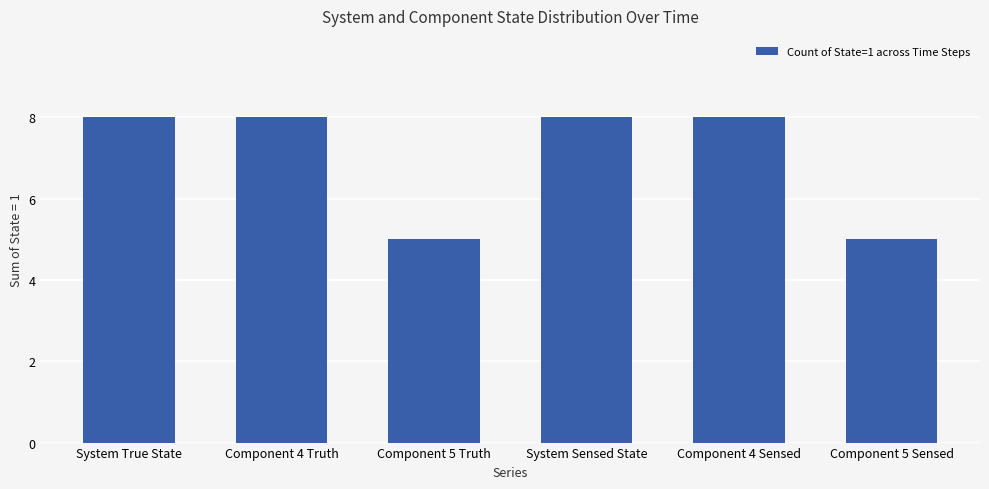

What is the sum of all values?

42